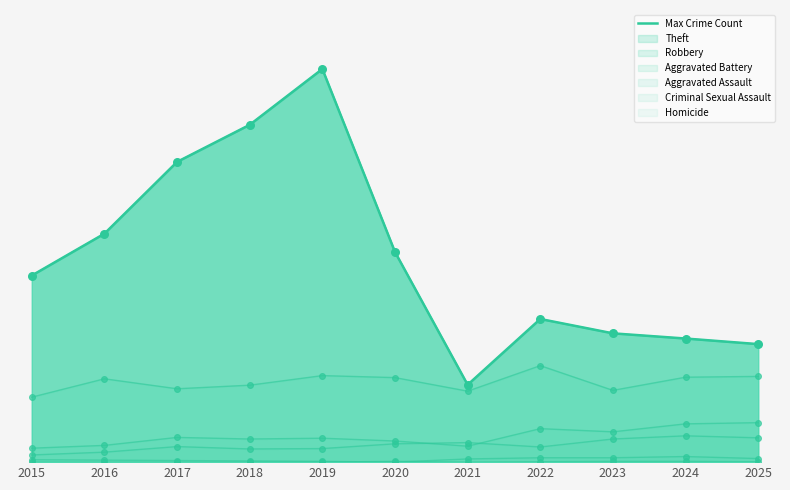

What is the ratio of the value at 2025 to the value at 2015?

0.6